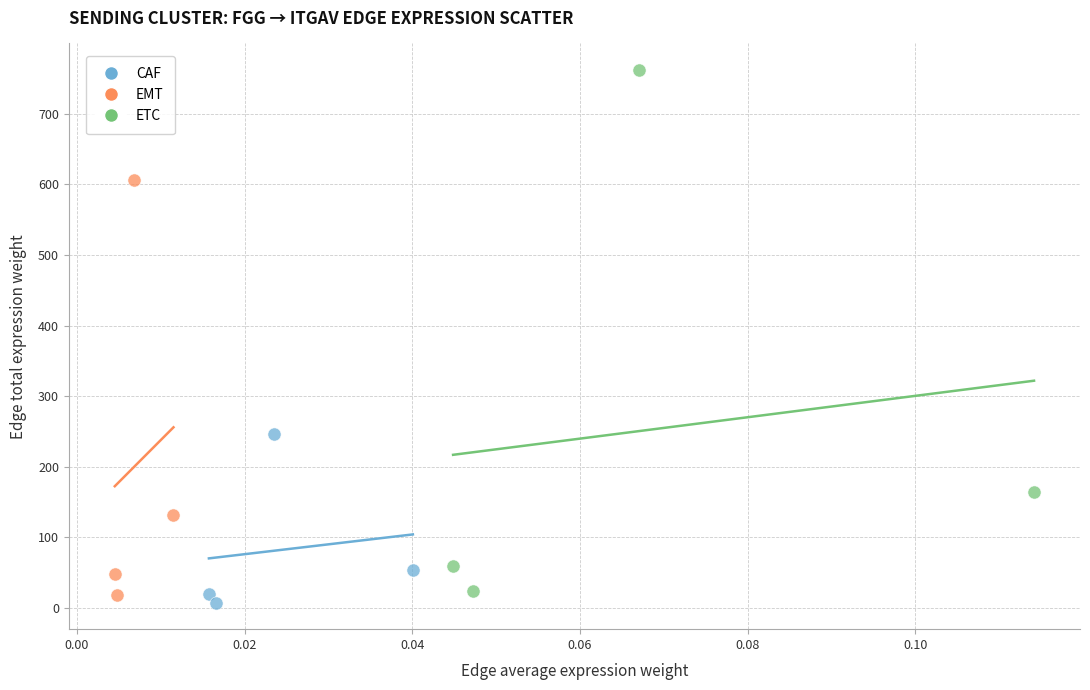

Which series reaches the maximum Y coordinate?

ETC